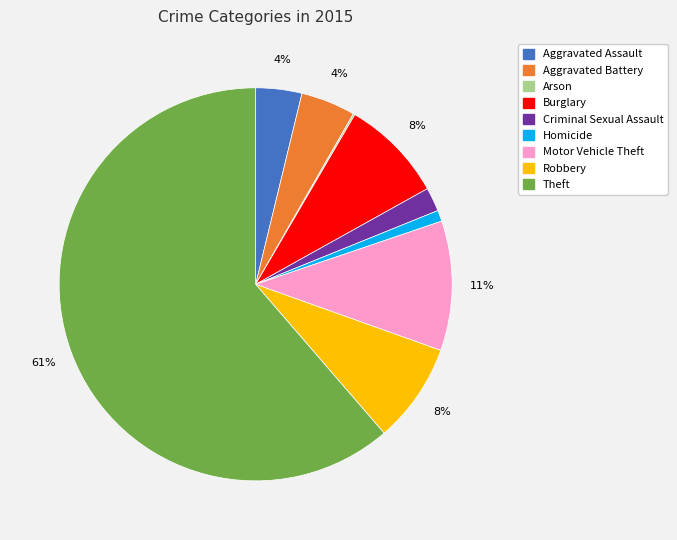

To the nearest percent, what is the combined percentage of Aggravated Assault and Burglary?

12%